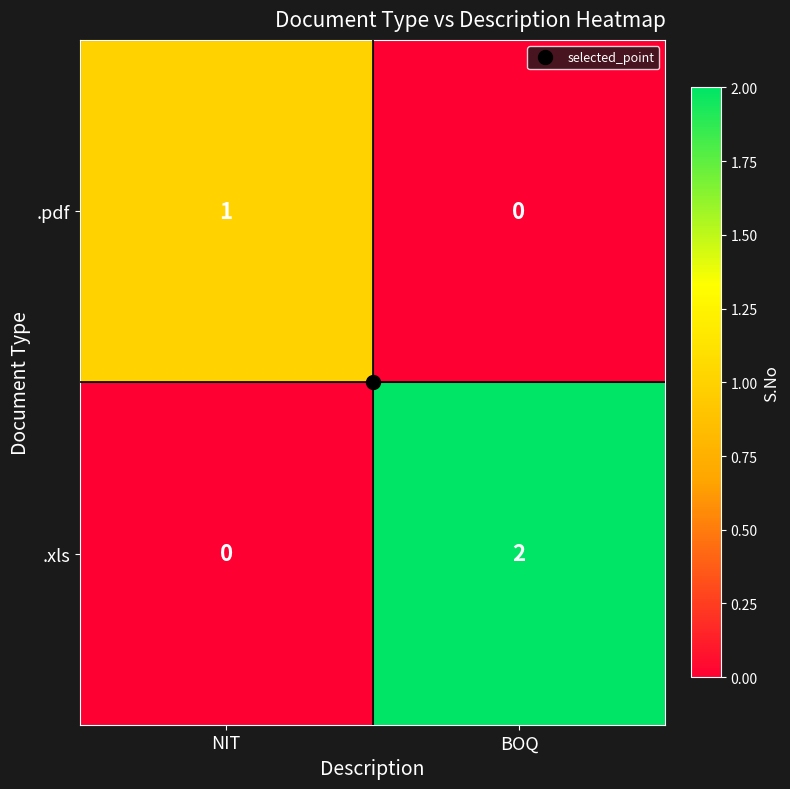

Rank the series by their maximum value, from highest to lowest.

.xls, .pdf